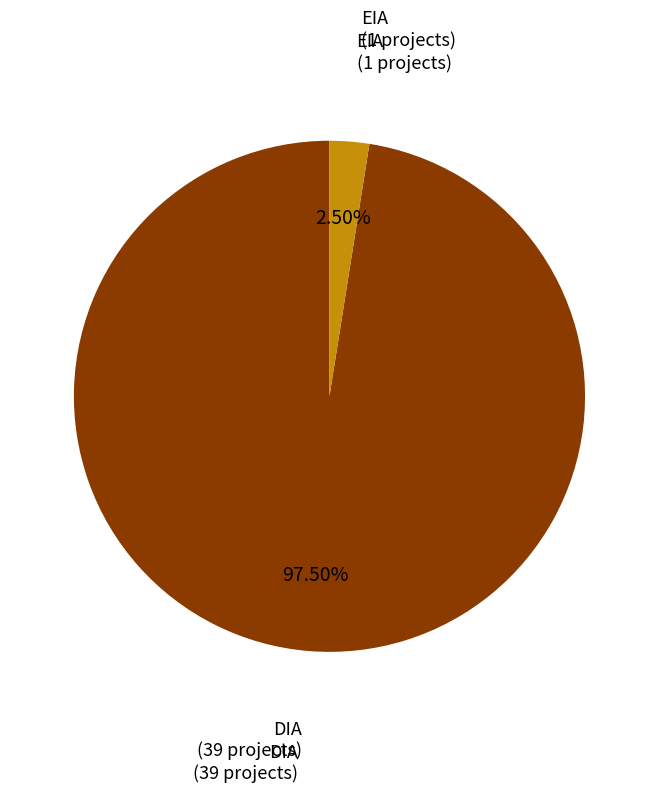

Rank the categories by value from lowest to highest.

EIA, DIA